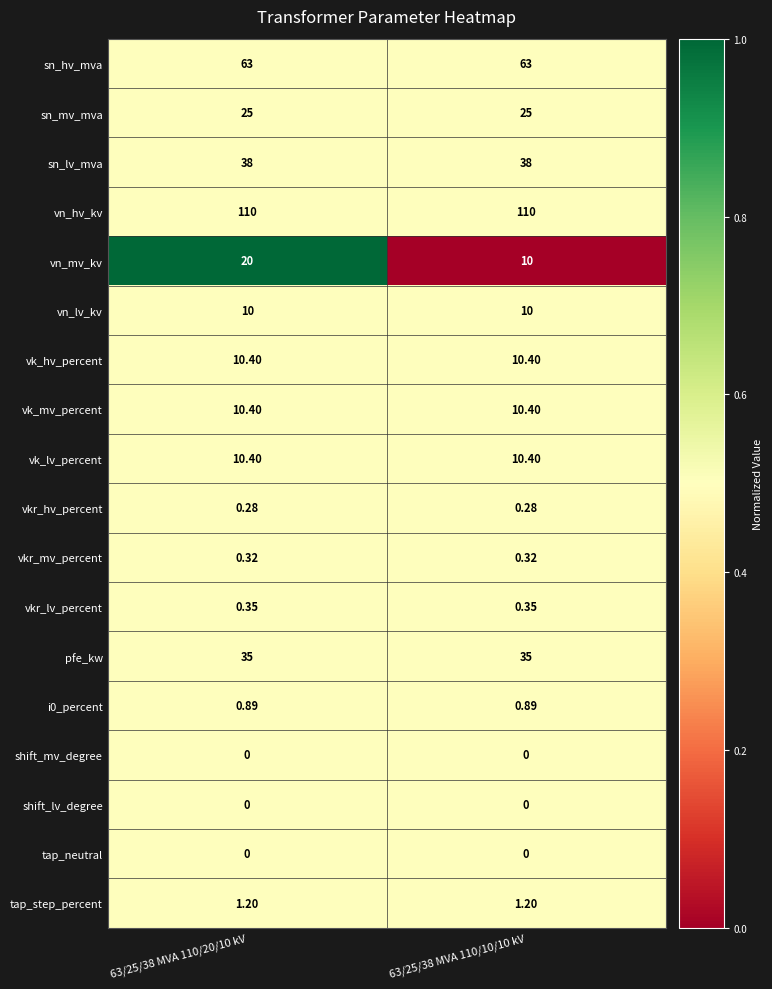

Between 63/25/38 MVA 110/20/10 kV and 63/25/38 MVA 110/10/10 kV, which series saw the biggest shift?

vn_mv_kv